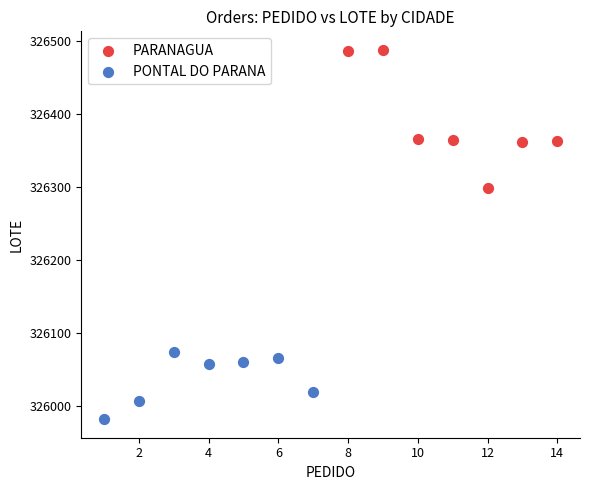

Which series contains the lowest Y value?

PONTAL DO PARANA